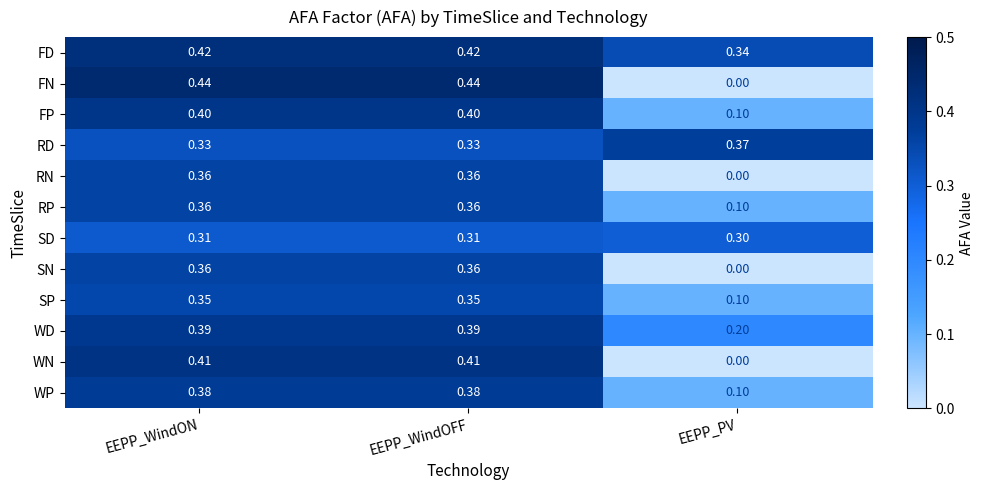

Which series has the largest total across all categories?

FD